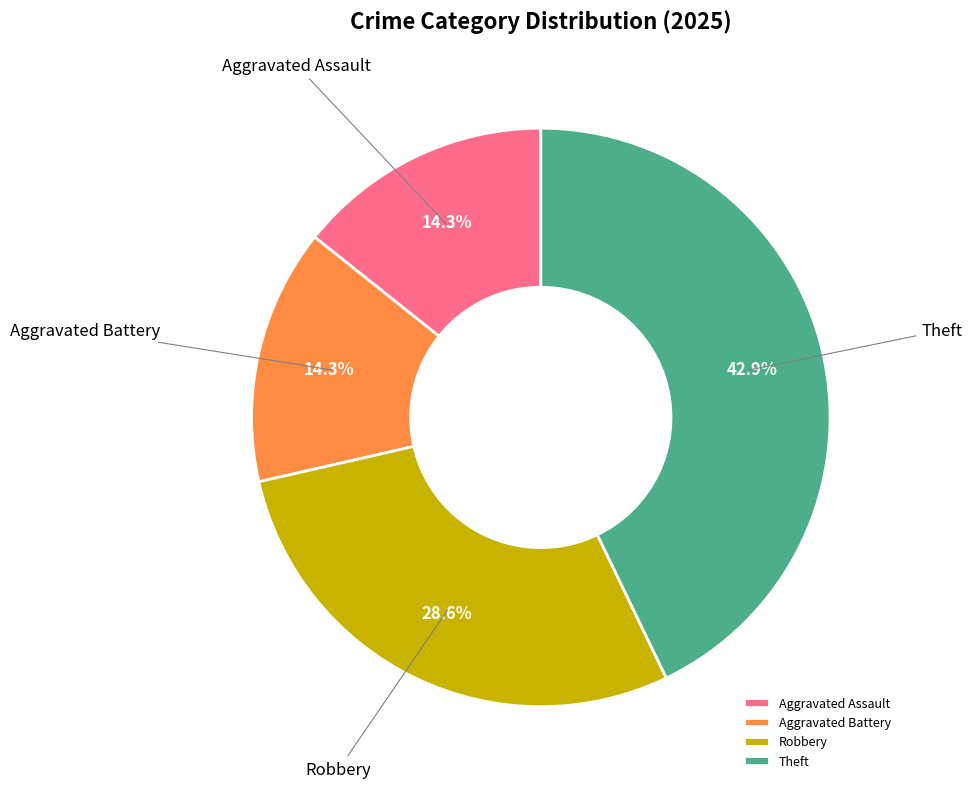

Is there any slice that represents more than half of the pie?

No